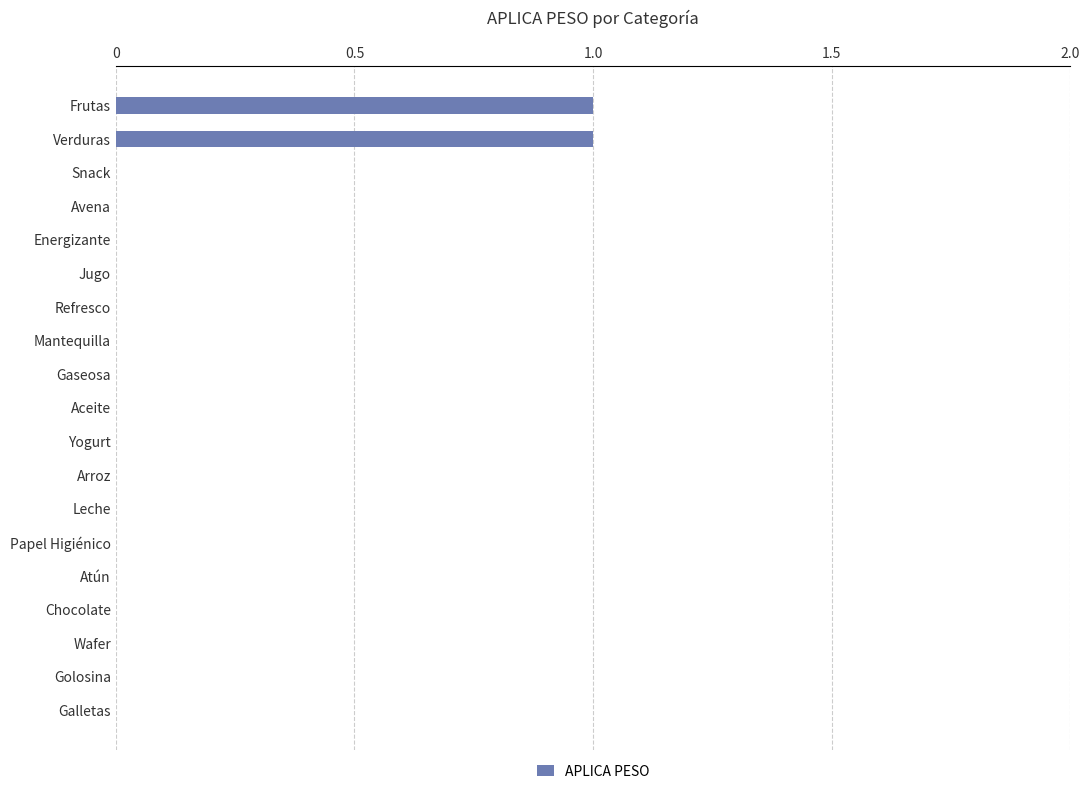

How many data points does each series have?

19